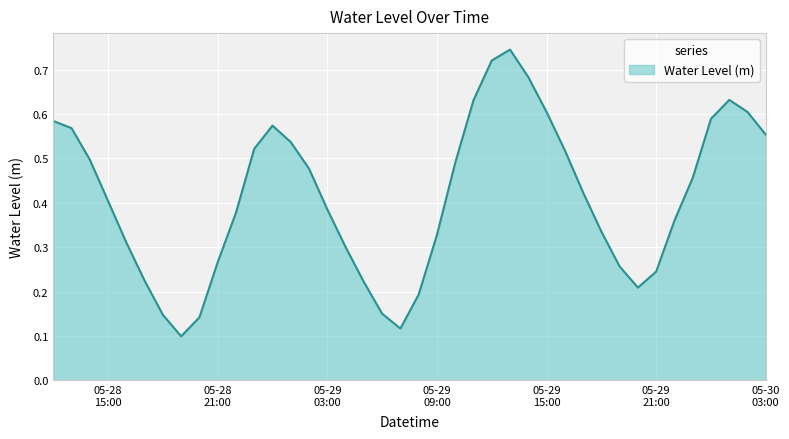

Is this an area chart (filled region under the line)?

Yes